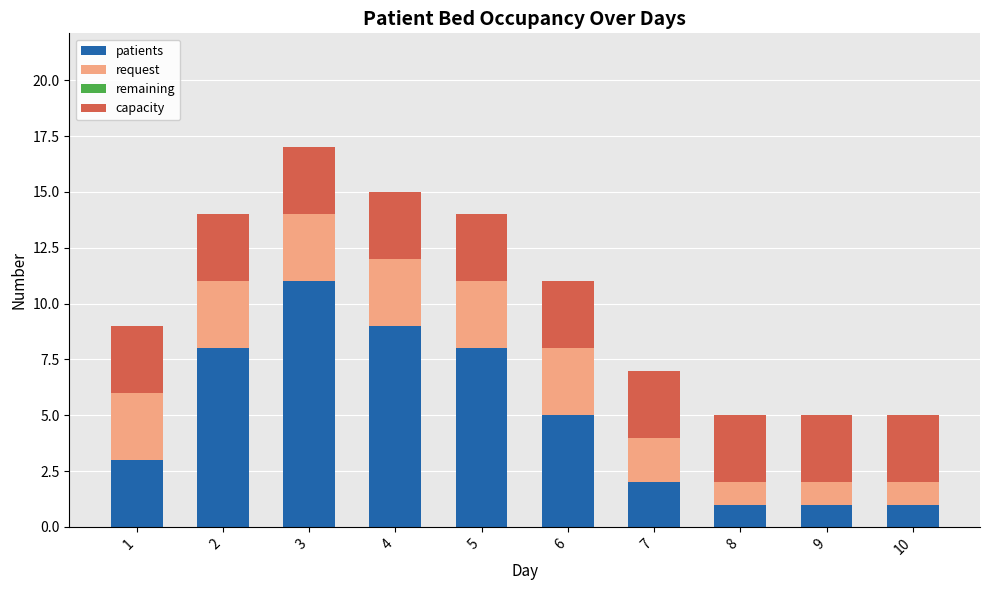

Reading left to right, transcribe the values for patients.

1=3	2=8	3=11	4=9	5=8	6=5	7=2	8=1	9=1	10=1